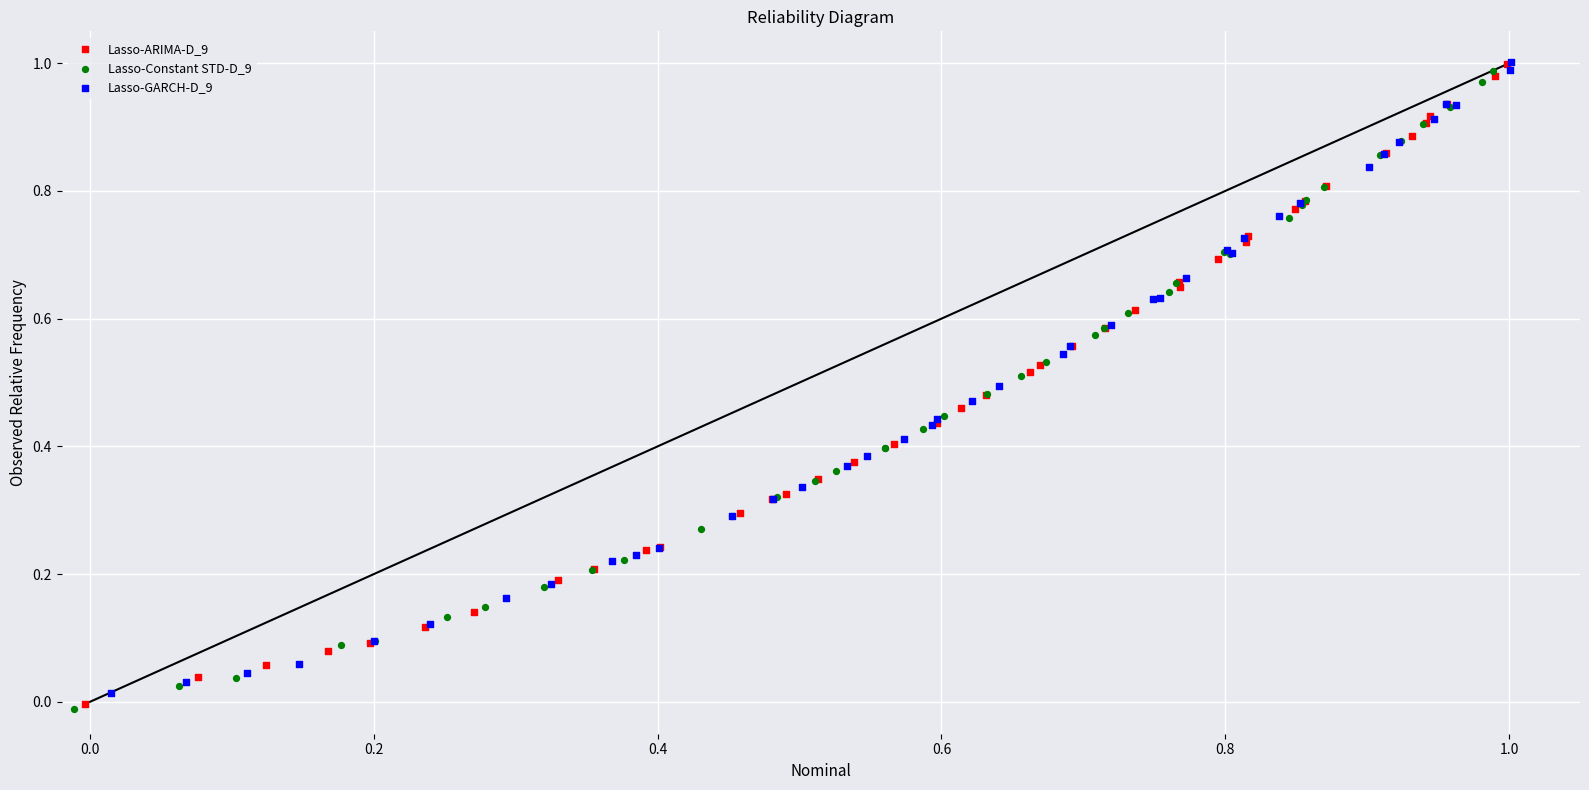

Which series has the largest Y range (max minus min)?

Lasso-ARIMA-D_9